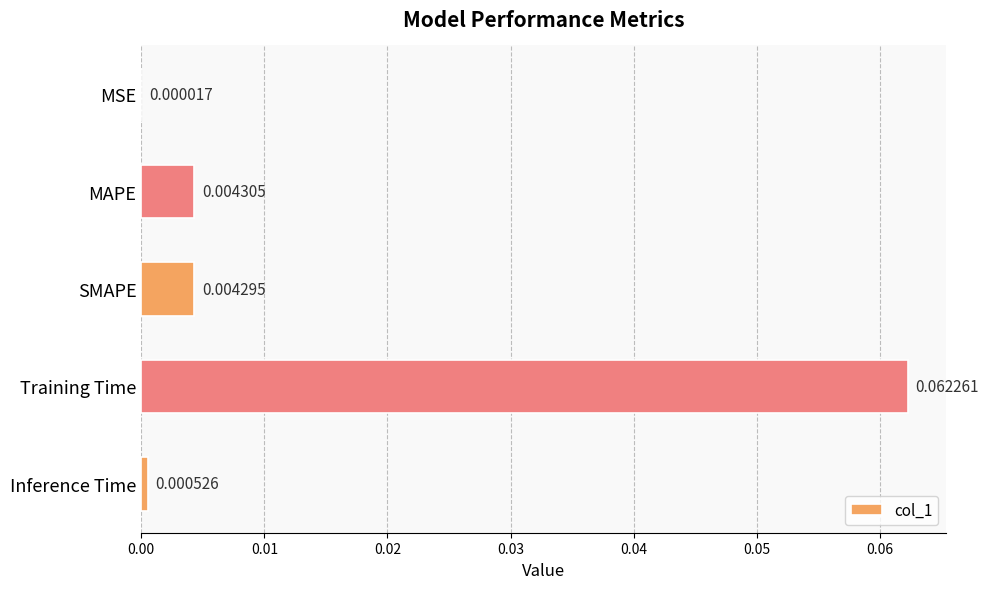

What is the change in value from SMAPE to Training Time?

+0.1